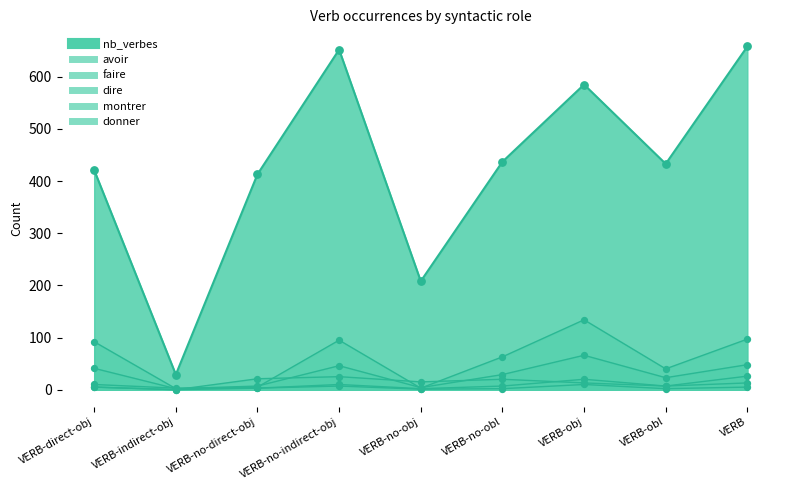

Which series has the largest total across all categories?

nb_verbes